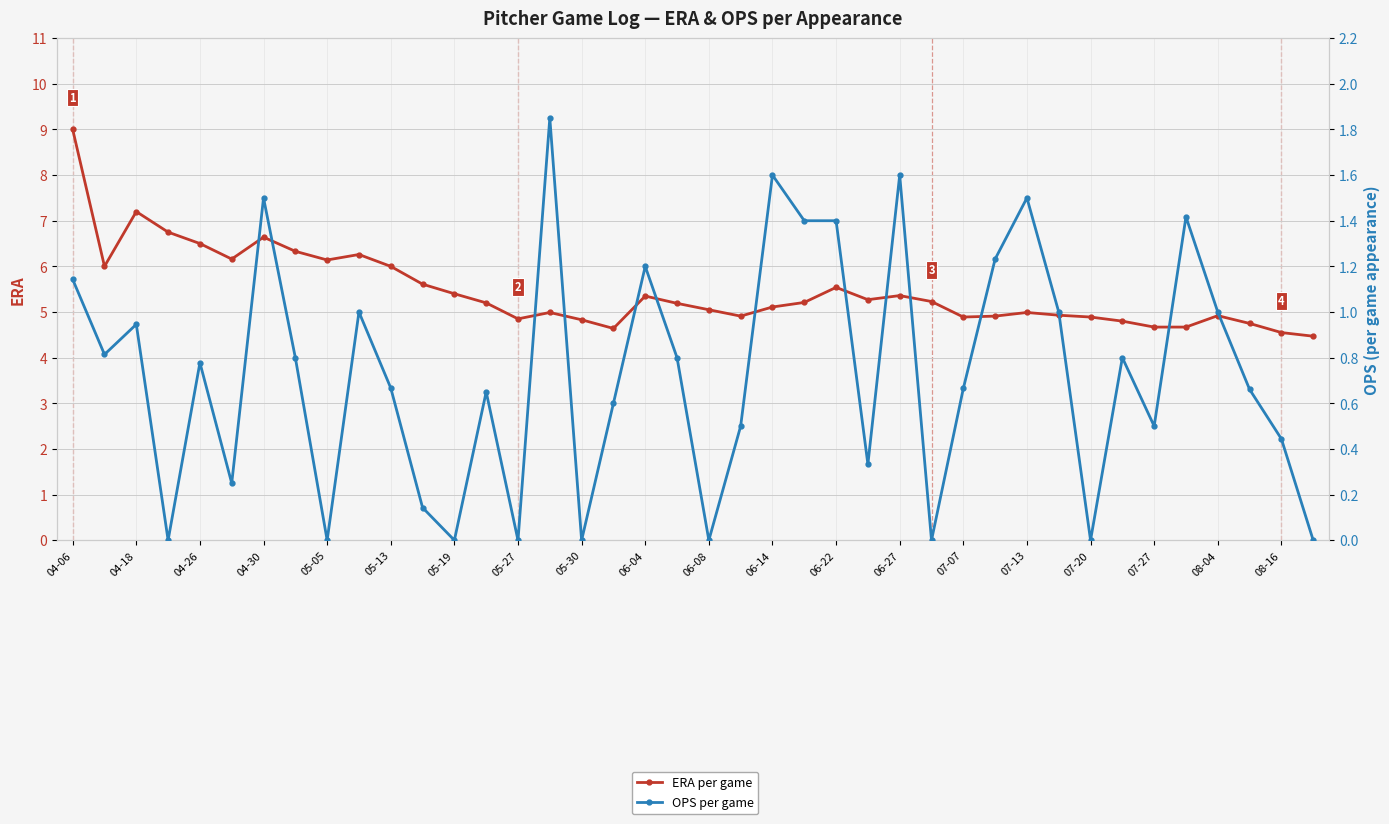

What is the average value of the ERA per game series?

5.5